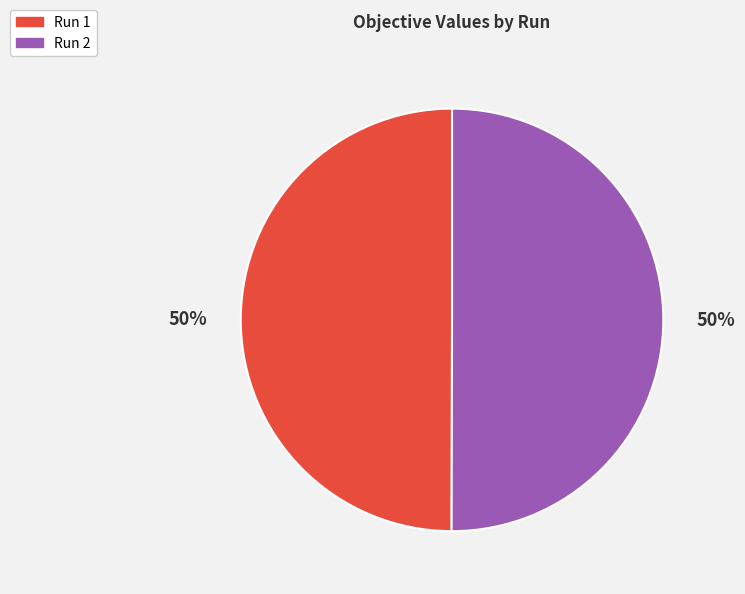

True or false: Run 1 accounts for 62% of the total.

False